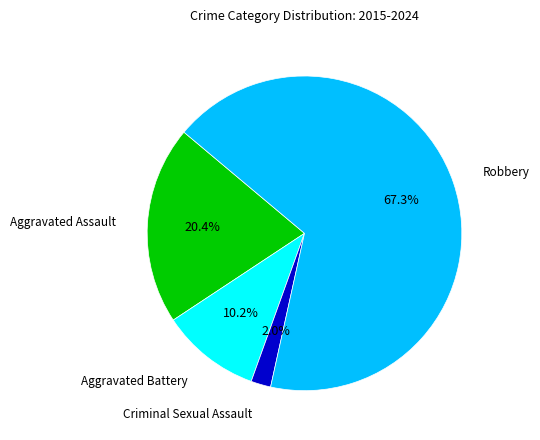

How many slices are in this pie chart?

4